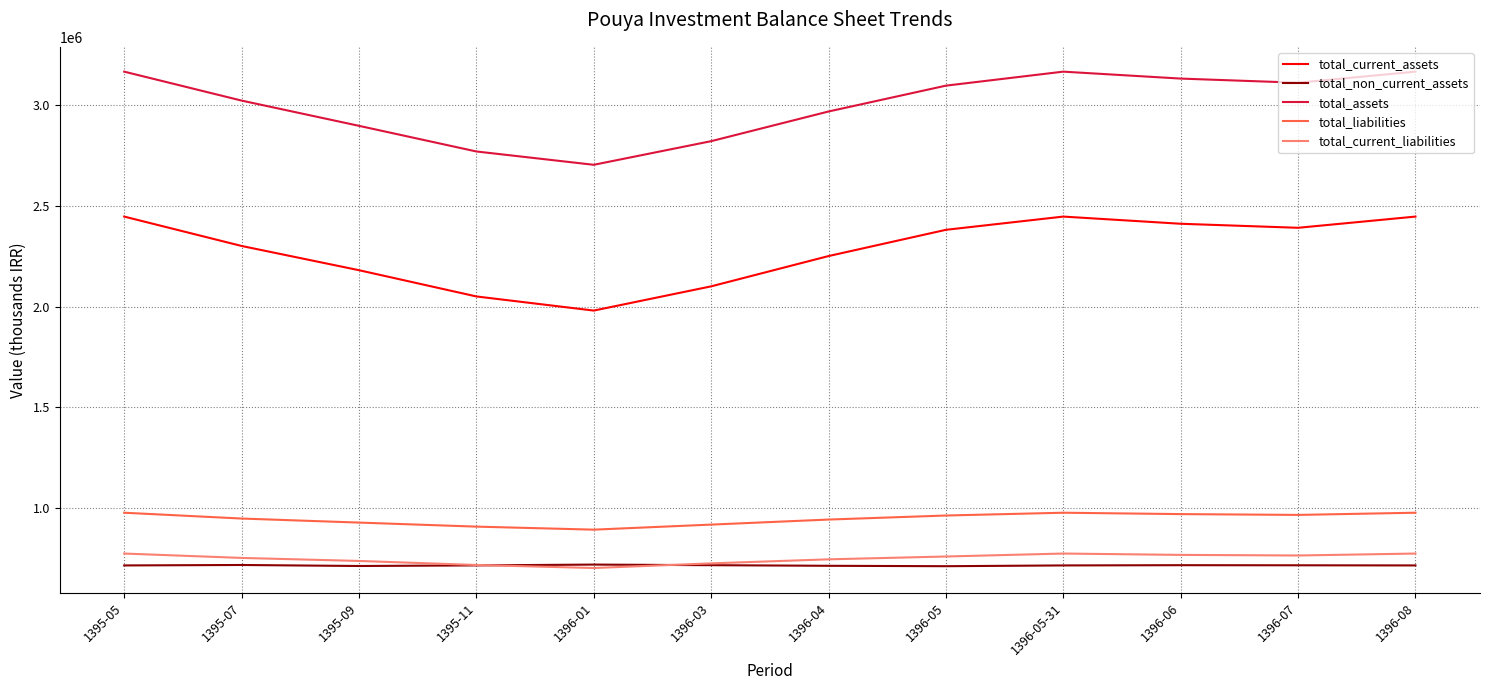

True or false: total_current_liabilities and total_liabilities cross at least once.

False